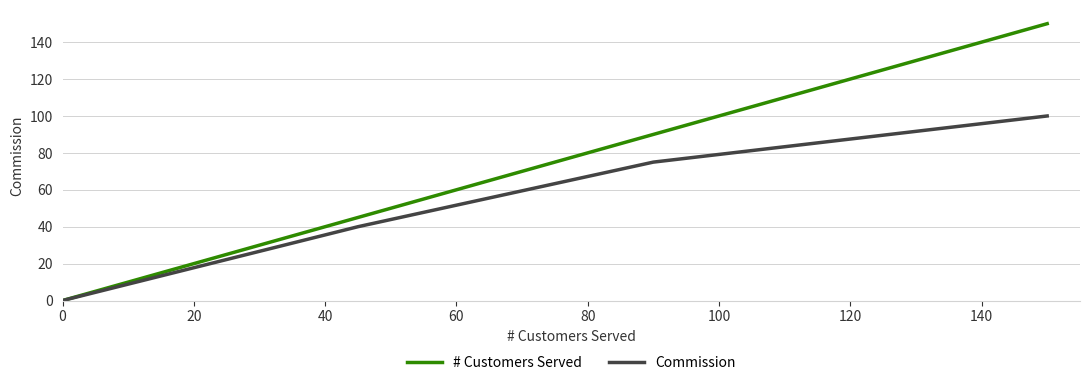

Which series has the largest range (max minus min)?

# Customers Served